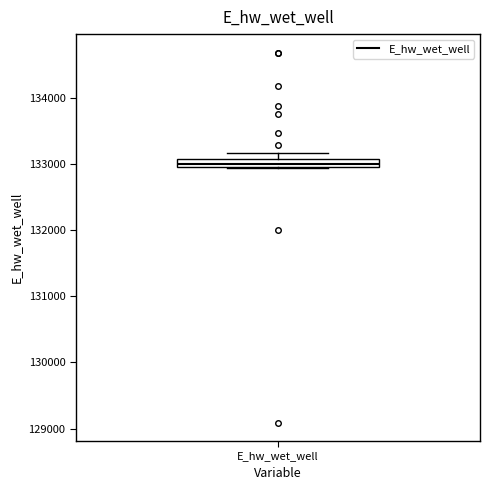

Where does the upper whisker of the box for E_hw_wet_well end on the y-axis? The values are not printed on the chart, so give them approximately, as read against the axis.

133200